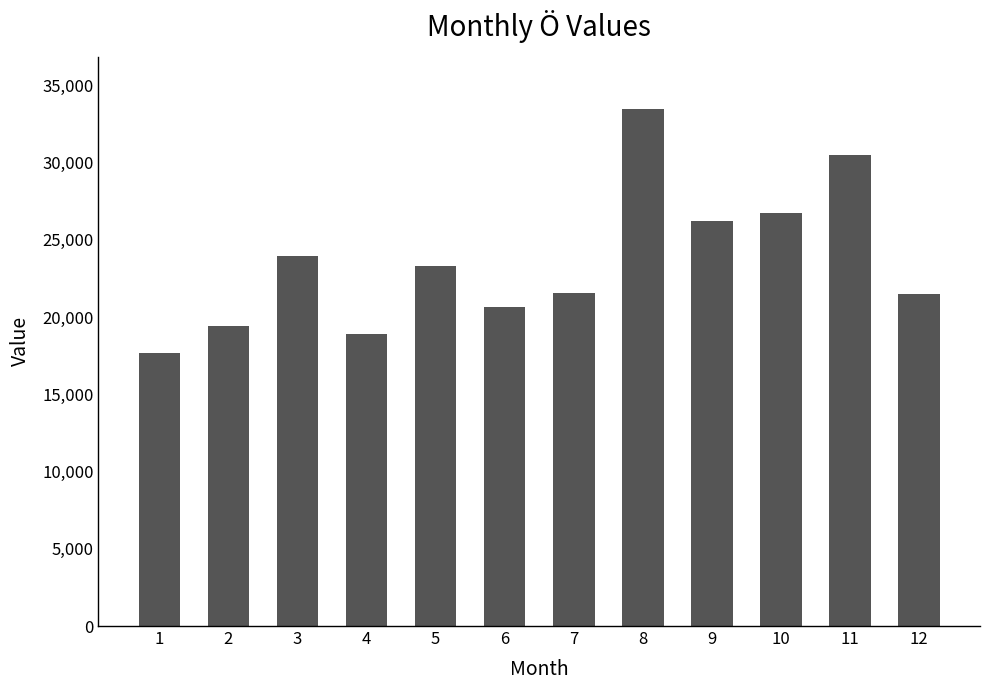

What is the difference between the maximum and minimum values?

15796